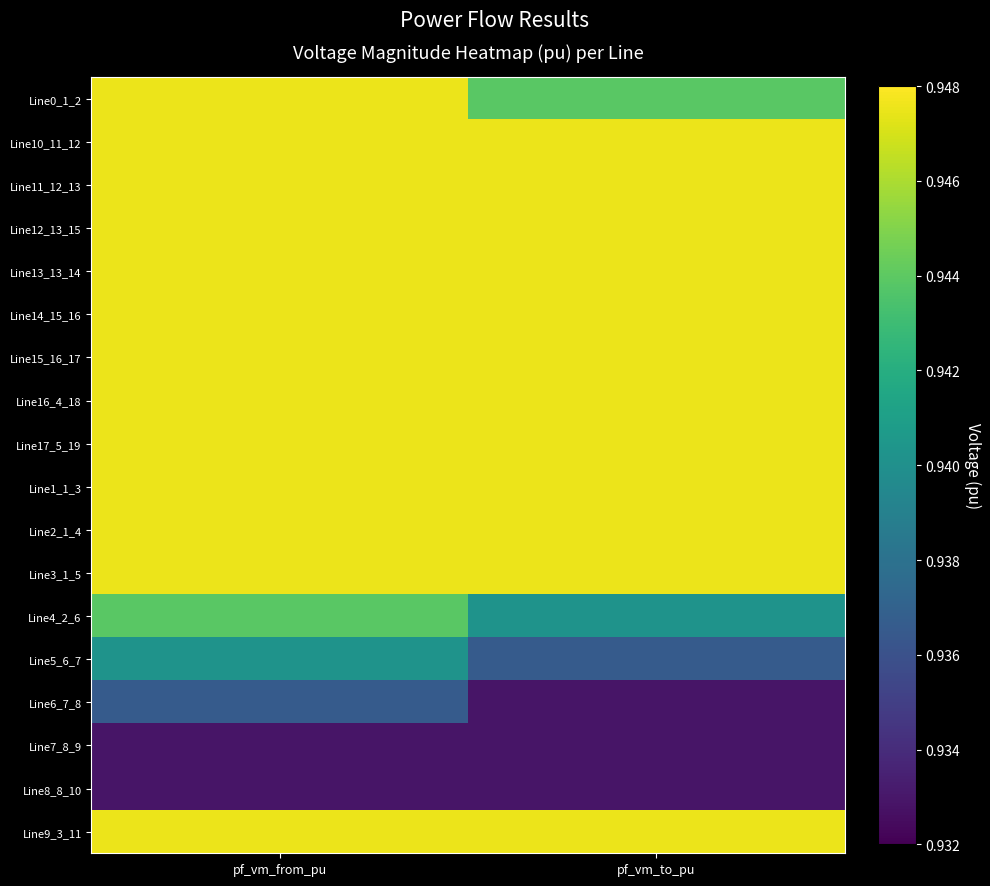

Rank the series at pf_vm_to_pu from lowest to highest value.

Line6_7_8, Line7_8_9, Line8_8_10, Line5_6_7, Line4_2_6, Line0_1_2, Line2_1_4, Line3_1_5, Line16_4_18, Line17_5_19, Line1_1_3, Line9_3_11, Line10_11_12, Line11_12_13, Line13_13_14, Line12_13_15, Line14_15_16, Line15_16_17